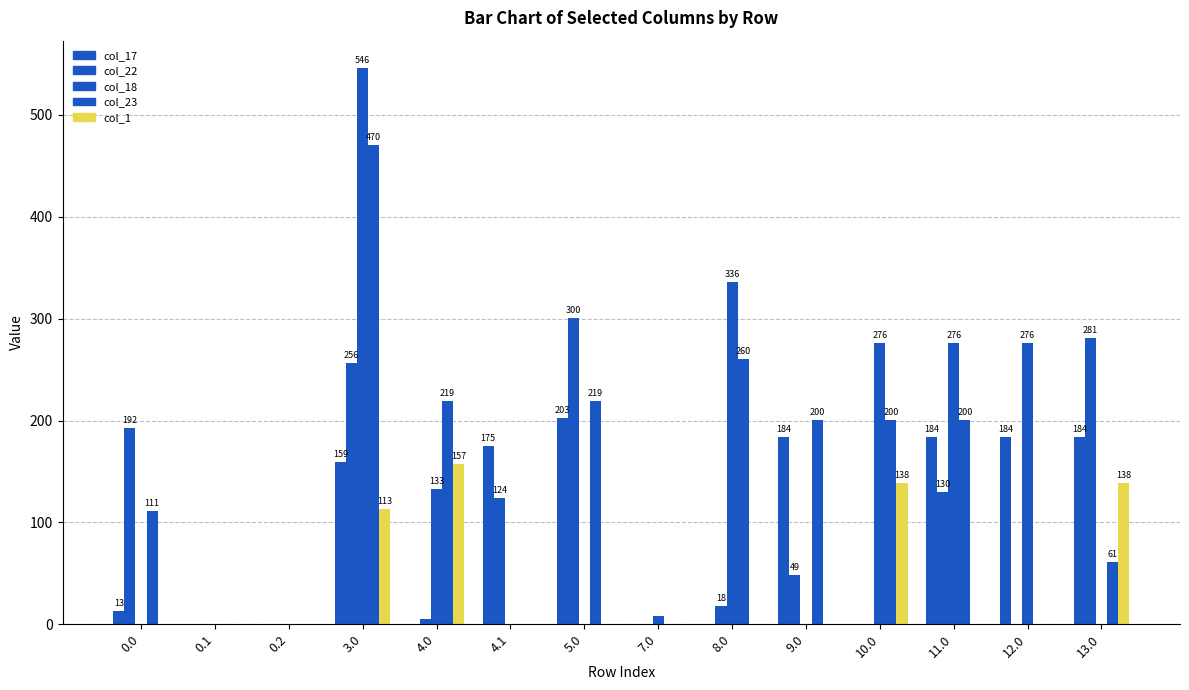

Is it true that col_1 equals 0.0 at 0.2?

True